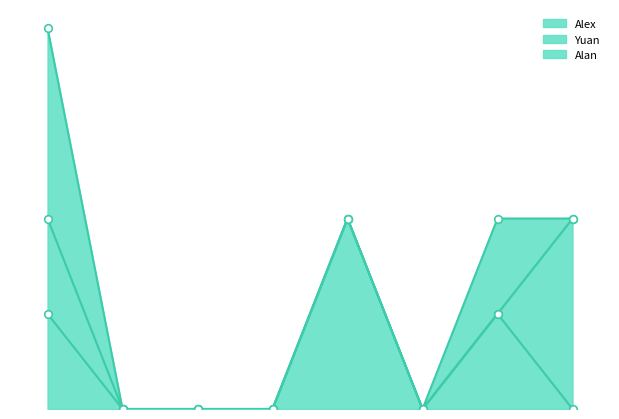

Which series contains the highest Y value?

Alex